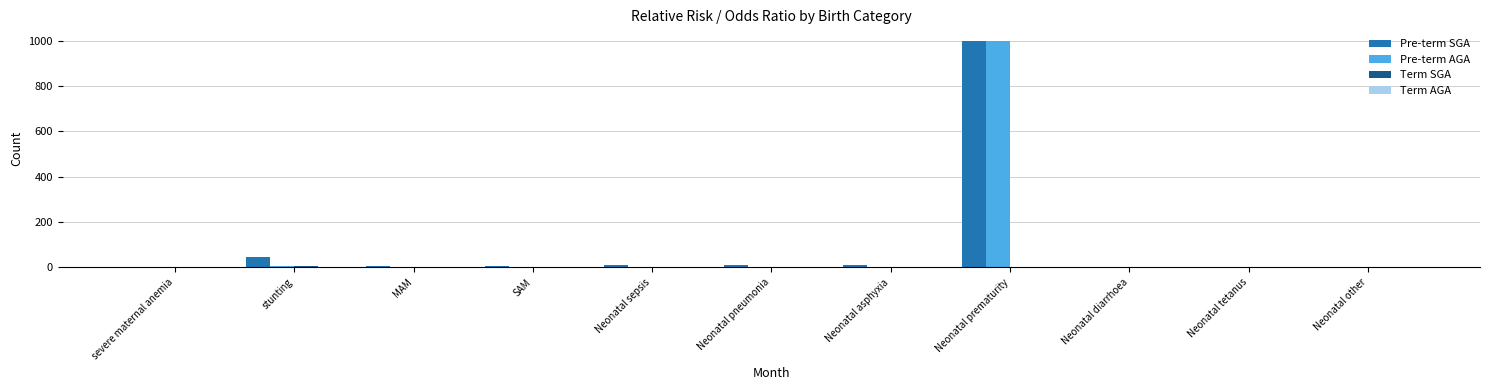

What is the greatest value displayed?

1000.0